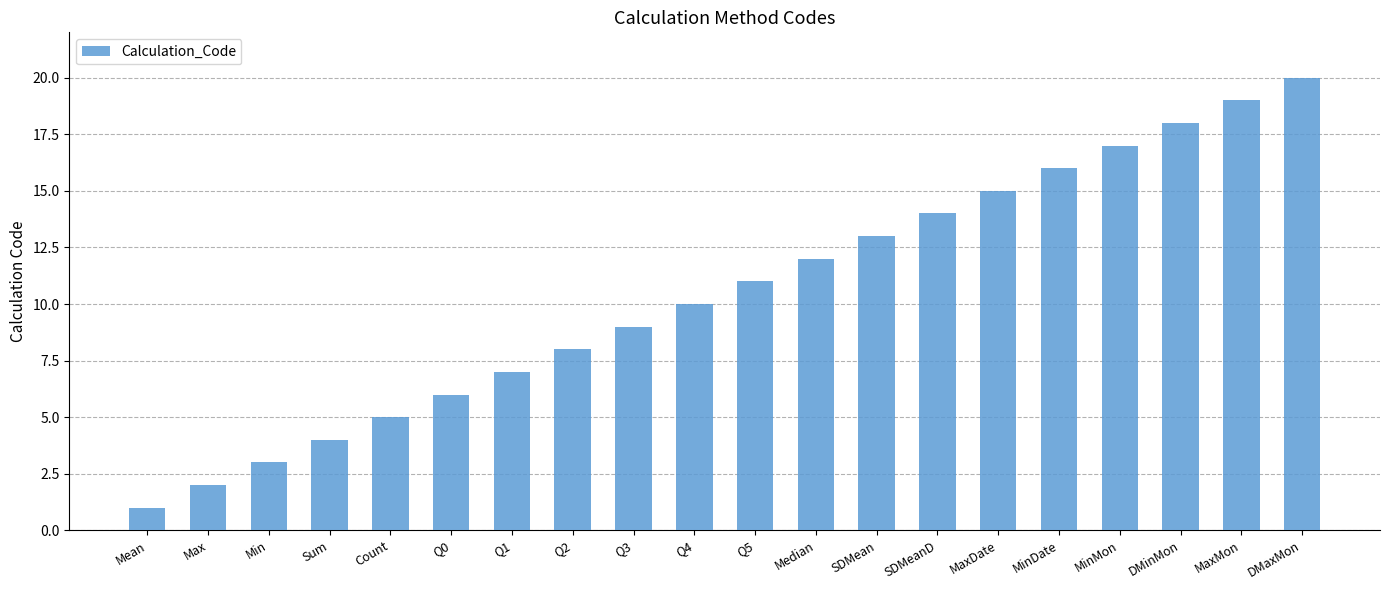

What is the sum of the values at Max and Q4?

12